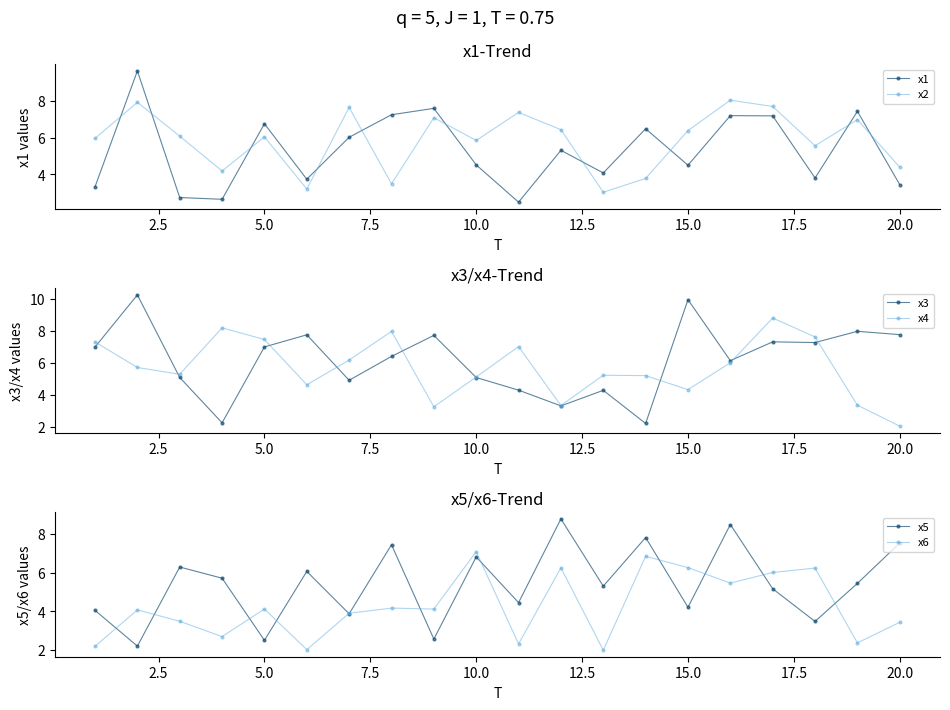

What is the value of the x6 point at the 13th from the left?

2.0